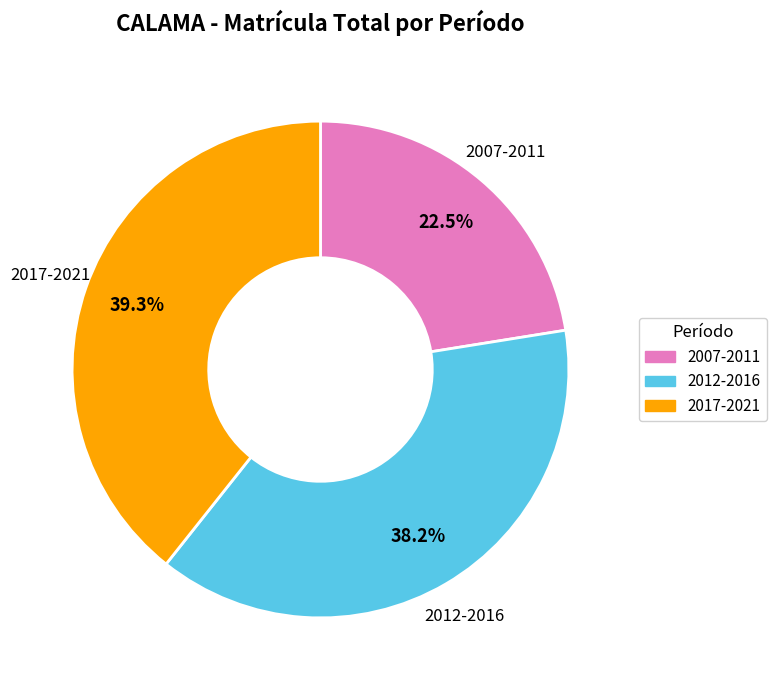

Which has a higher value, 2007-2011 or 2017-2021?

2017-2021